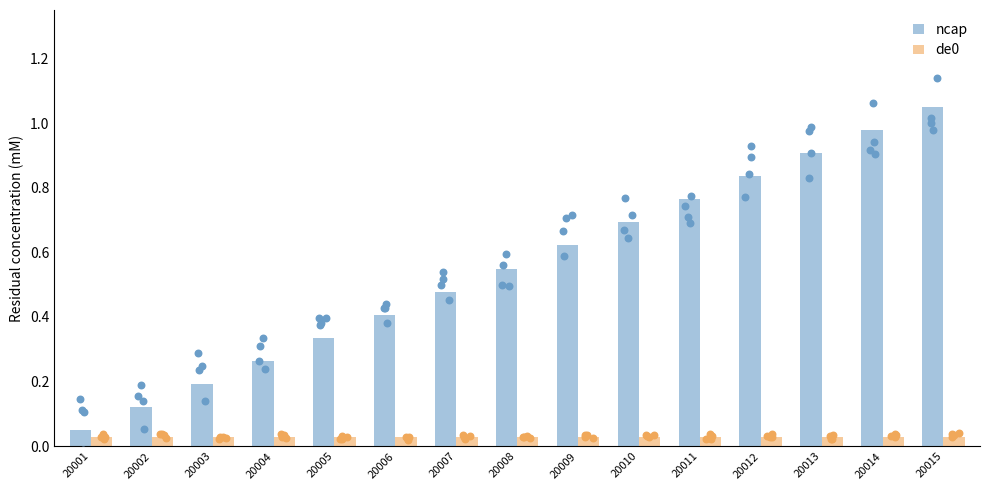

Which series reaches the maximum Y coordinate?

ncap